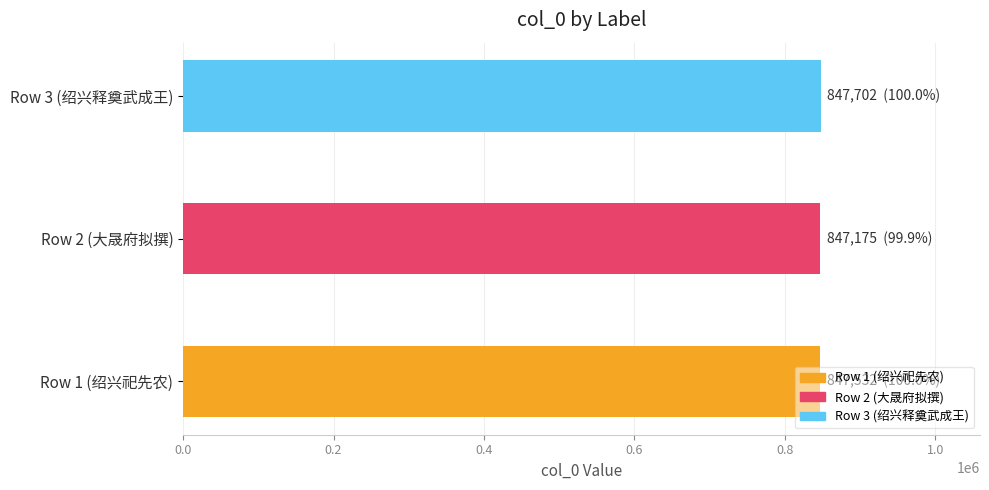

What is the smallest value displayed?

847175